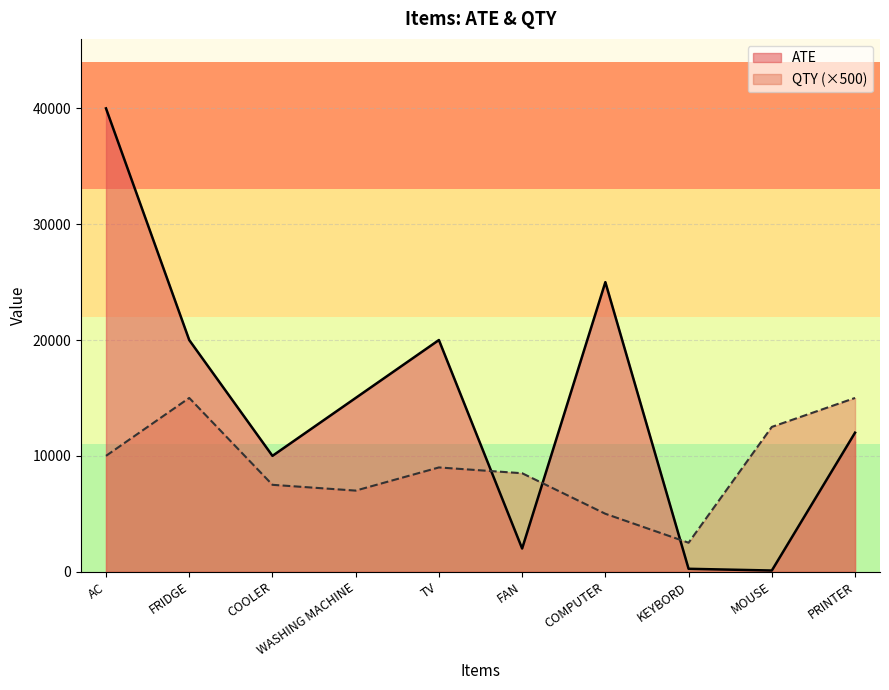

What is the sum of the QTY values at WASHING MACHINE and COMPUTER?

12000